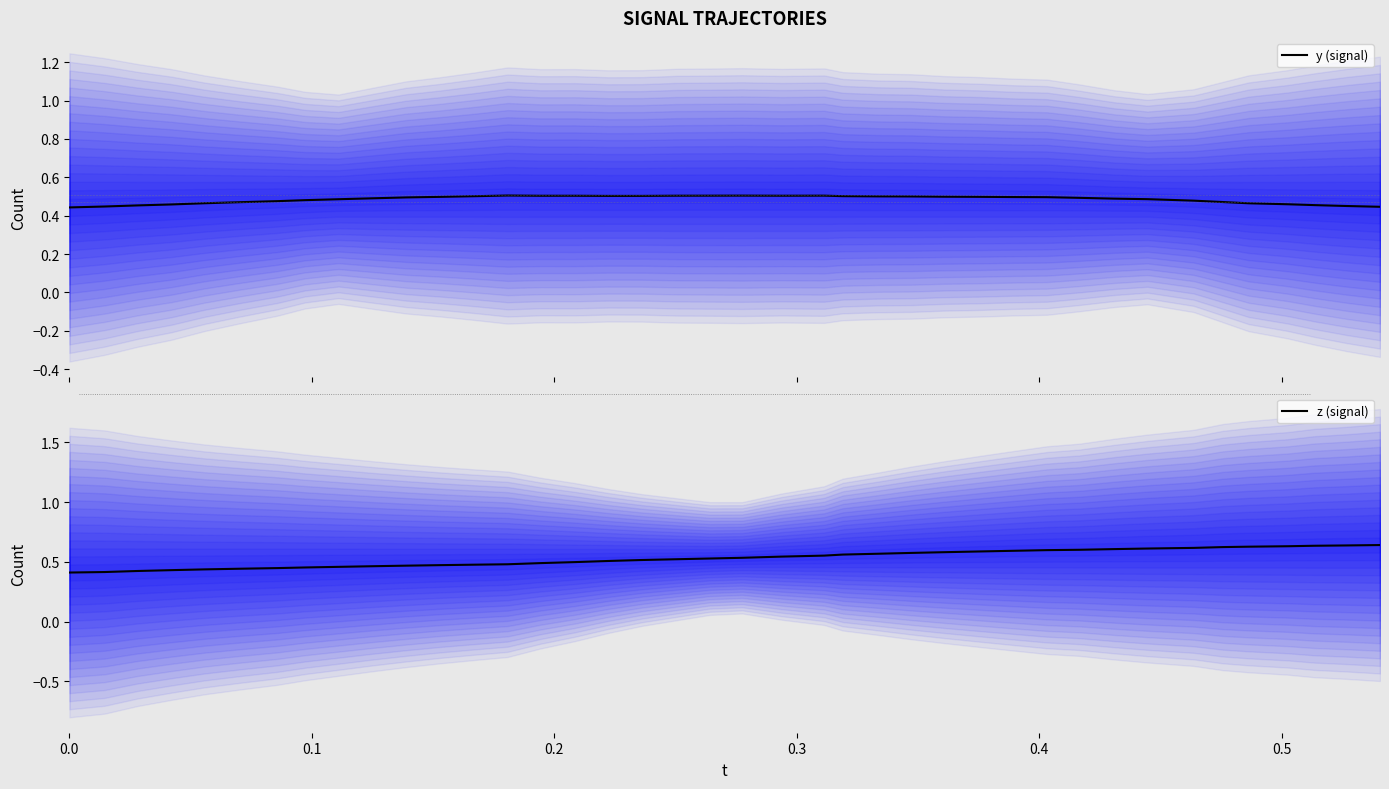

List the series in order of their peak value, highest first.

z (signal), y (signal)